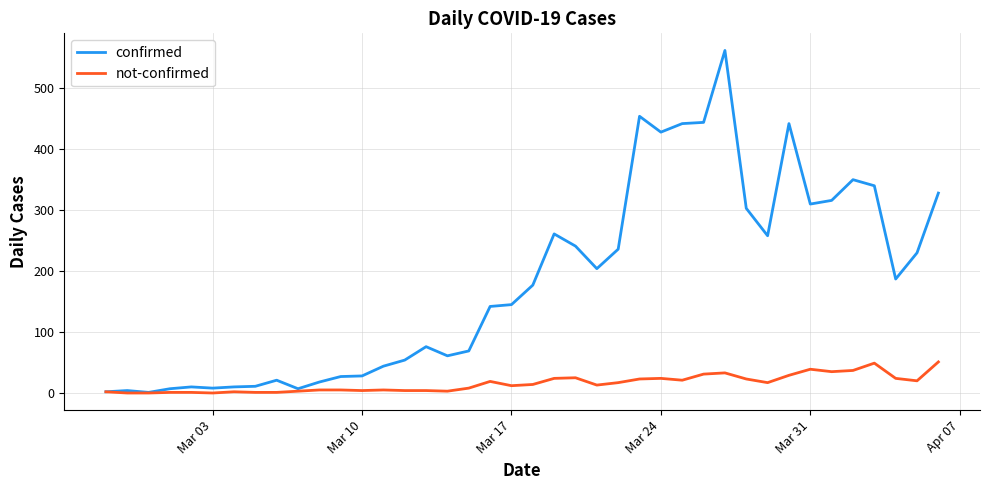

Which series has the largest total across all categories?

confirmed